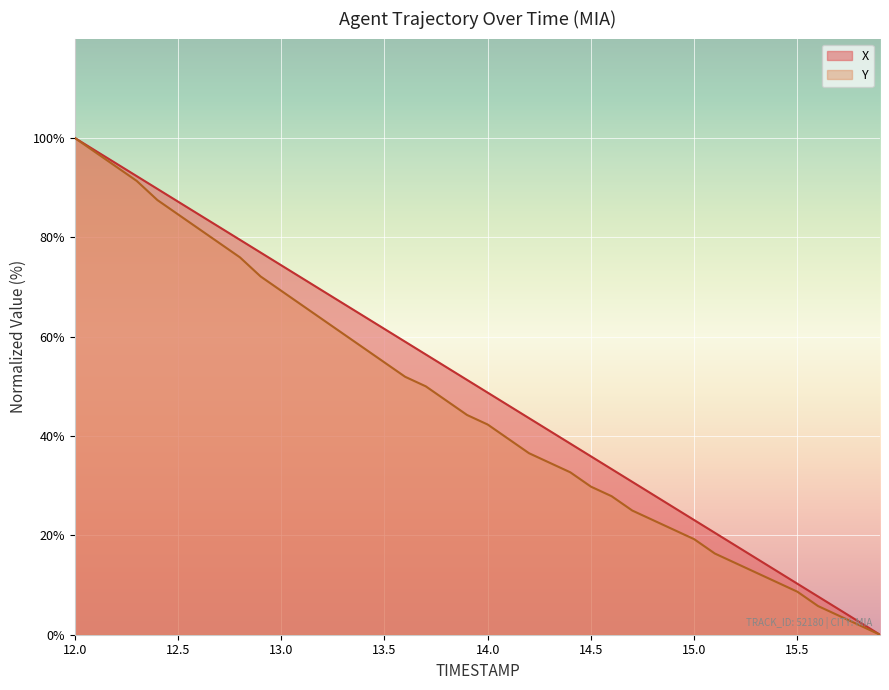

At 13.0, list the series in order from smallest to largest.

Y, X